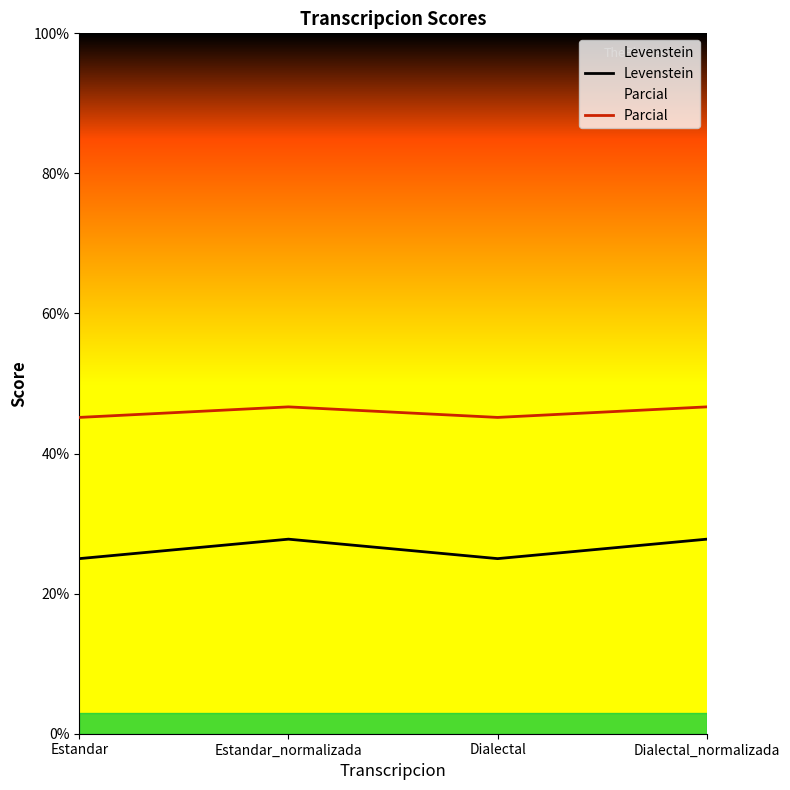

True or false: Levenstein and Parcial intersect in this chart.

False